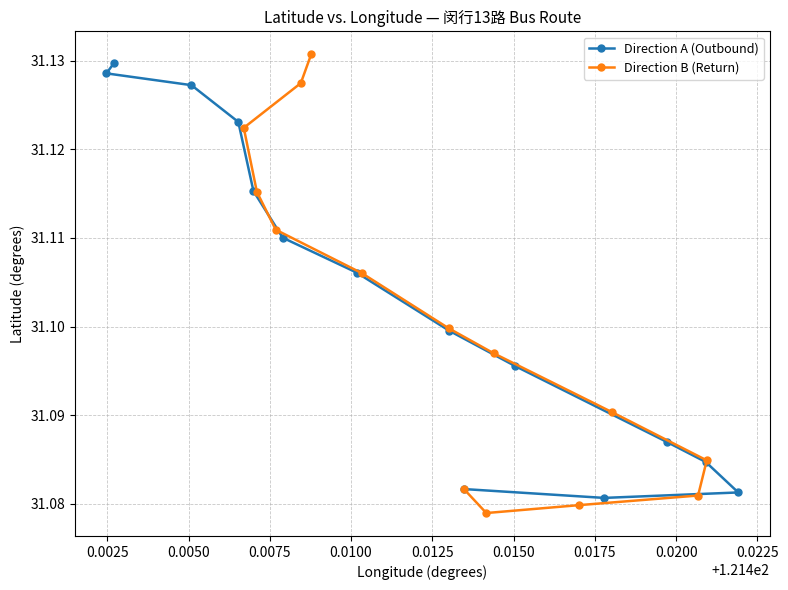

Count the Direction A (Outbound) values in the range 31 to 32.

14